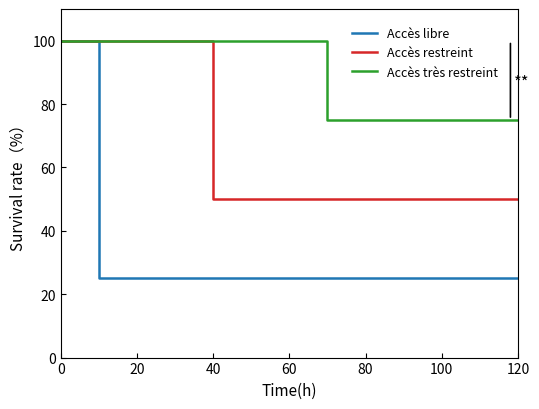

What are all the series names shown in the legend?

Accès libre, Accès restreint, Accès très restreint